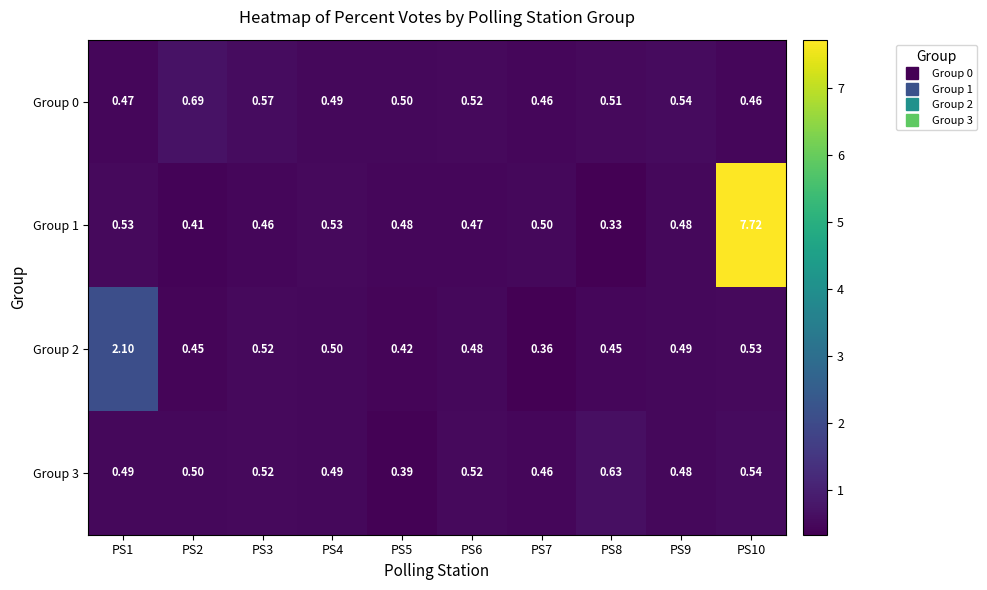

Reading left to right, transcribe all the data shown in this chart.

Group 0: PS1=0.5	PS2=0.7	PS3=0.6	PS4=0.5	PS5=0.5	PS6=0.5	PS7=0.5	PS8=0.5	PS9=0.5	PS10=0.5
Group 1: PS1=0.5	PS2=0.4	PS3=0.5	PS4=0.5	PS5=0.5	PS6=0.5	PS7=0.5	PS8=0.3	PS9=0.5	PS10=7.7
Group 2: PS1=2.1	PS2=0.5	PS3=0.5	PS4=0.5	PS5=0.4	PS6=0.5	PS7=0.4	PS8=0.5	PS9=0.5	PS10=0.5
Group 3: PS1=0.5	PS2=0.5	PS3=0.5	PS4=0.5	PS5=0.4	PS6=0.5	PS7=0.5	PS8=0.6	PS9=0.5	PS10=0.5